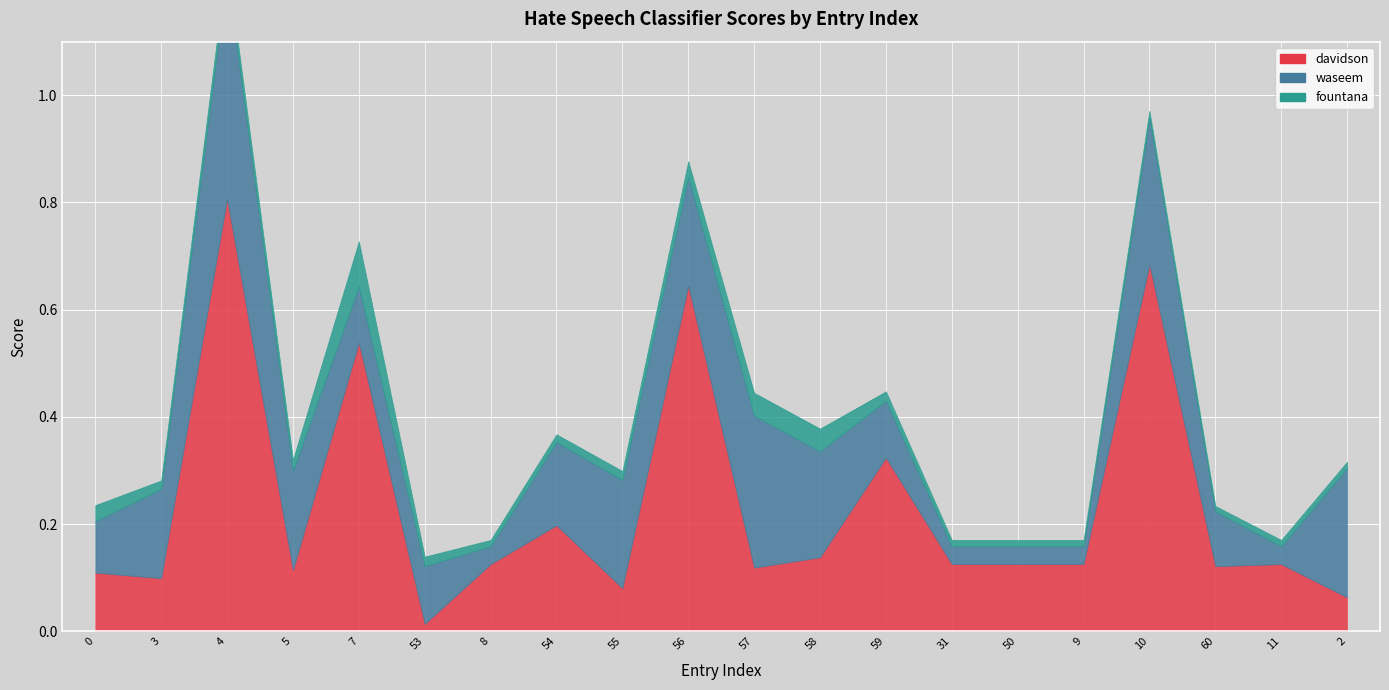

What is the maximum value for waseem?

0.4